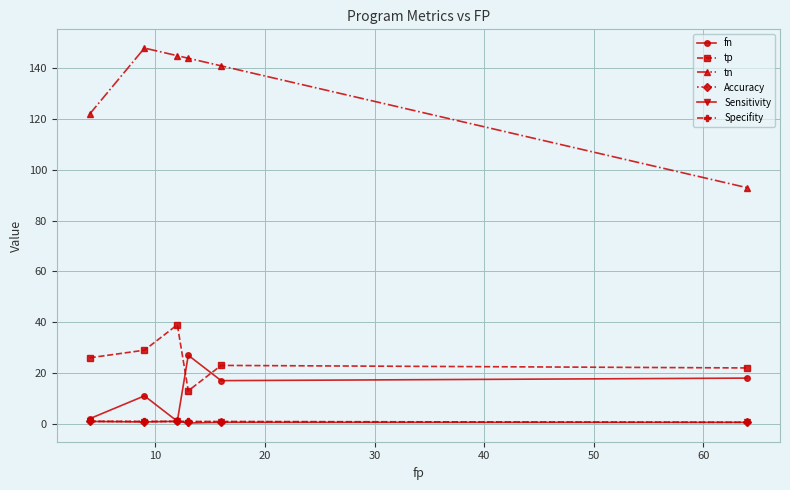

At how many categories does at least one series exceed 62?

6